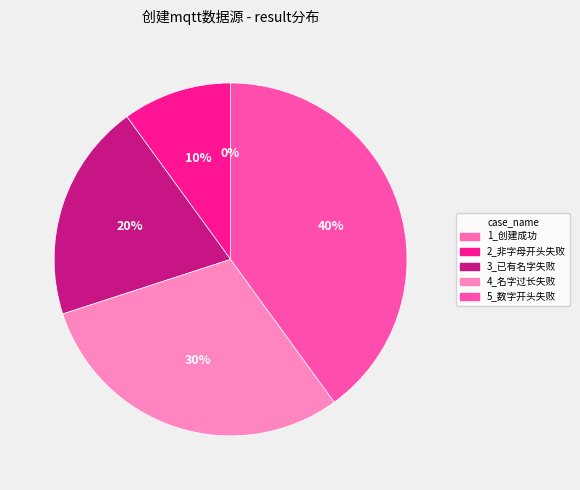

To the nearest percent, what is the average slice percentage?

20%